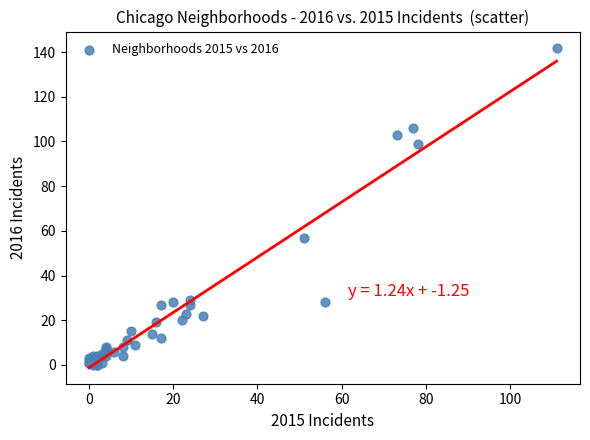

What Y value in the scatter plot is closest to 71?

57